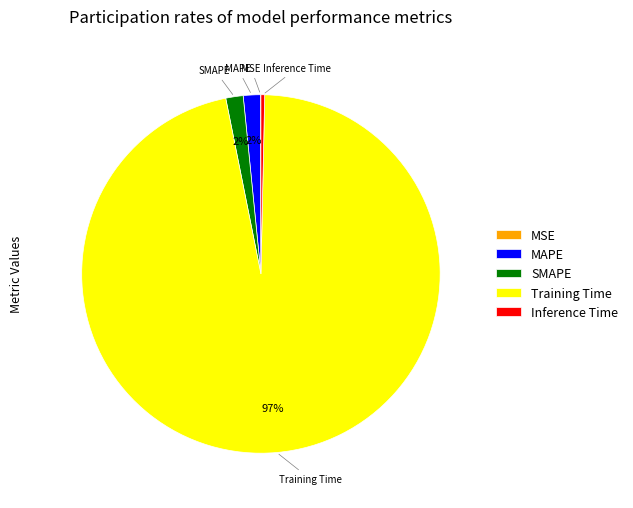

Between SMAPE and Inference Time, which is larger?

SMAPE